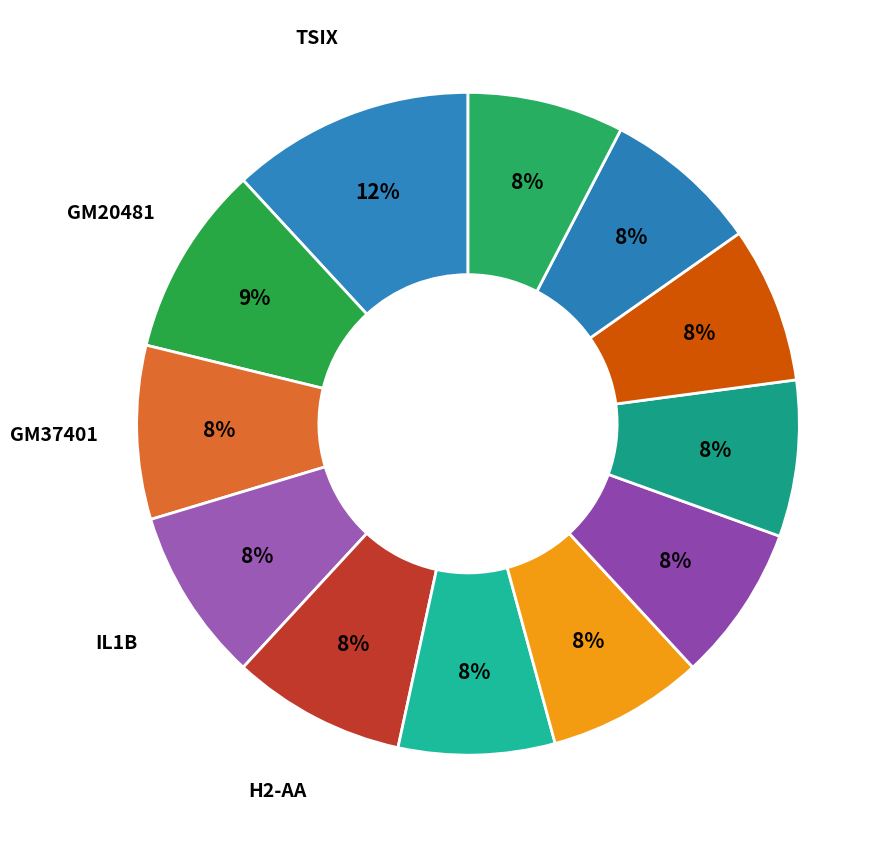

How many segments does this pie chart have?

12